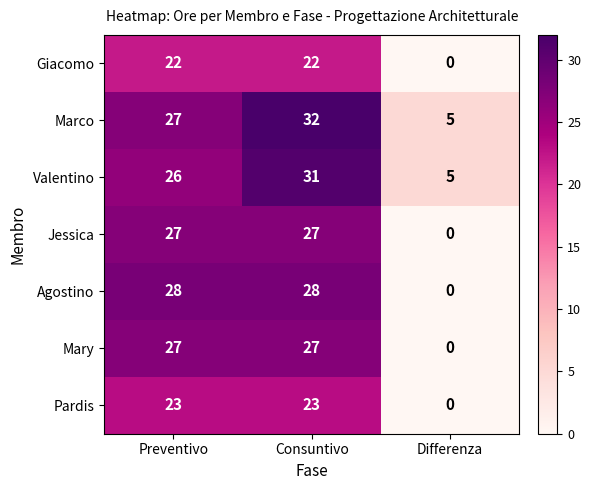

What is the approximate value of Agostino at Preventivo, to the nearest 5?

30